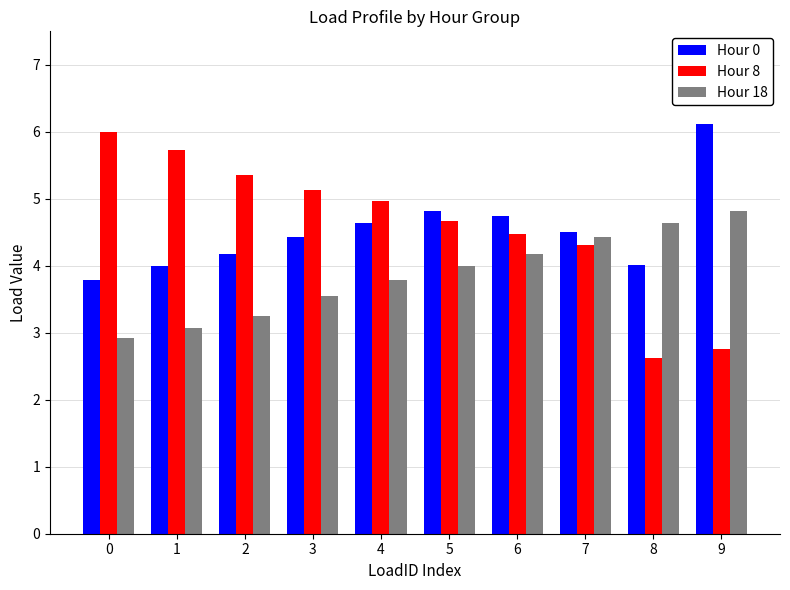

How many data points in Hour 8 are less than 4?

2